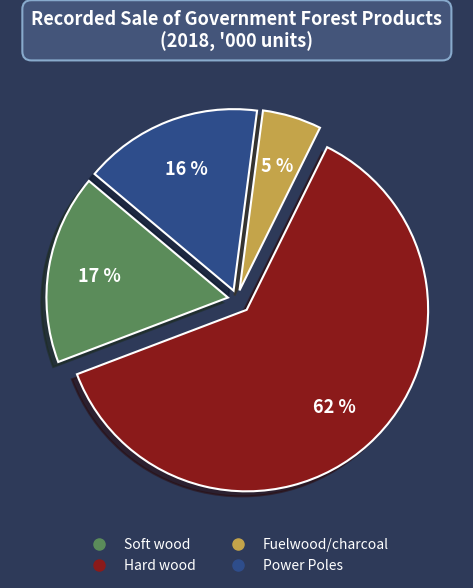

Is there any slice that represents more than half of the pie?

Yes